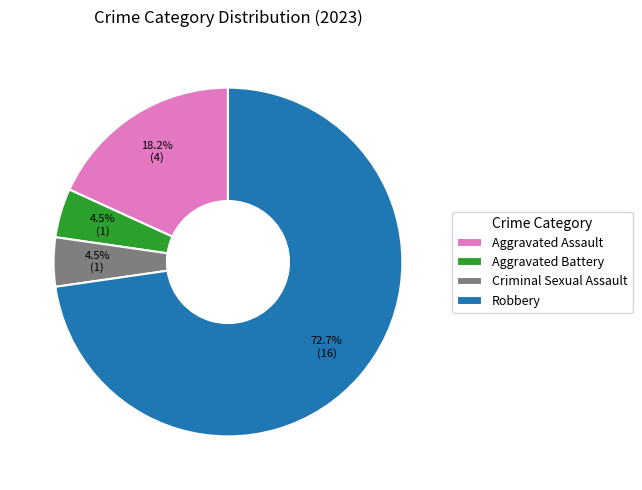

How much of the chart is everything except Criminal Sexual Assault?

95.5%